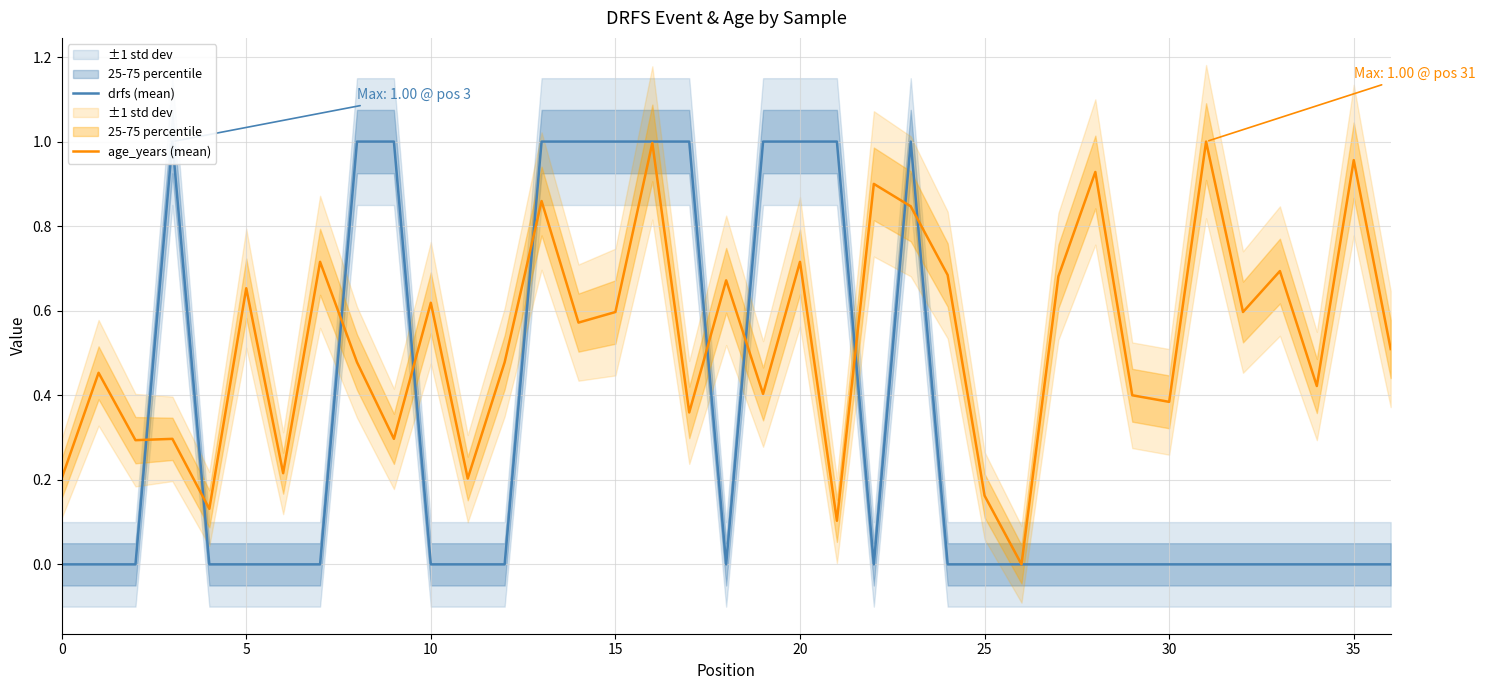

Rank the series at 10 from lowest to highest value.

drfs (mean), age_years (mean)